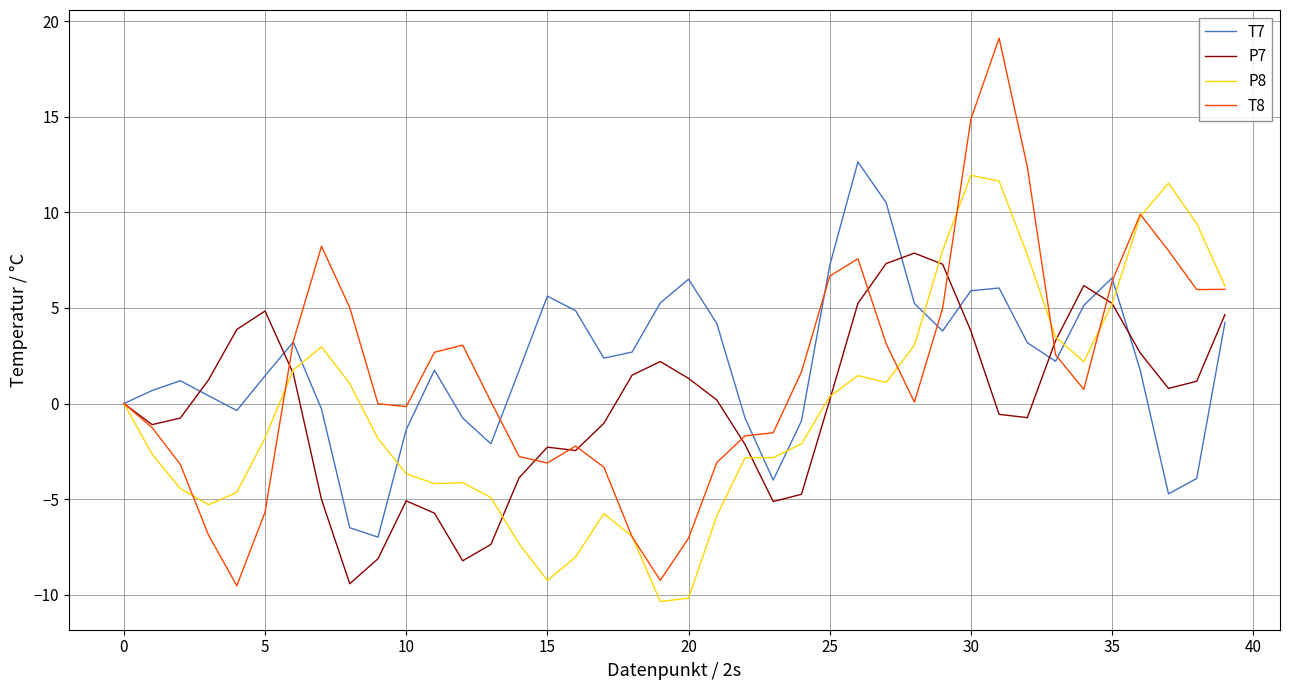

What is the minimum value shown in the chart?

-10.4